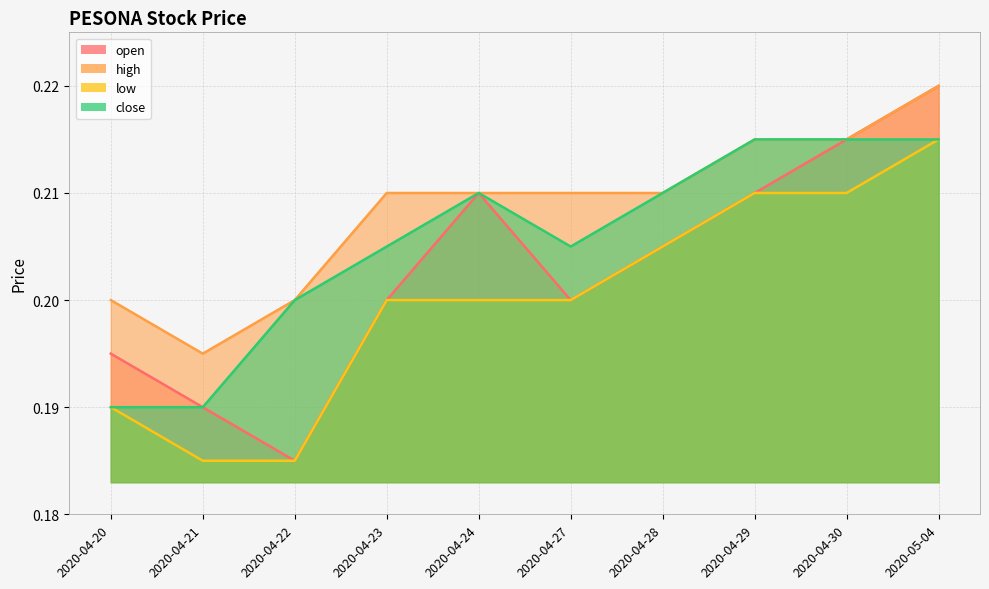

Which series has the largest range (max minus min)?

open